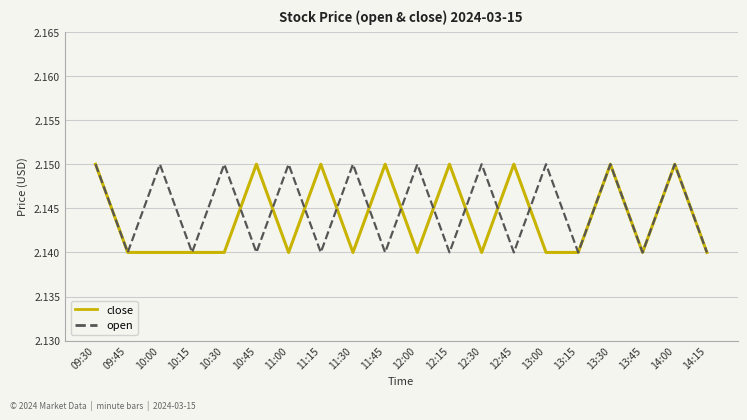

What is the total value across all series at 09:30?

4.3